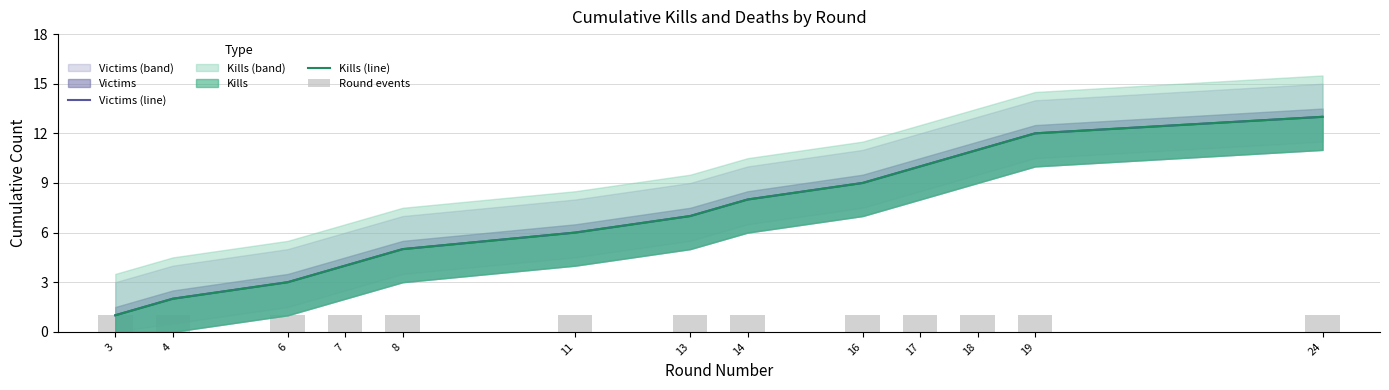

What is the value of the Victims (line) bar at the 12th from the left?

12